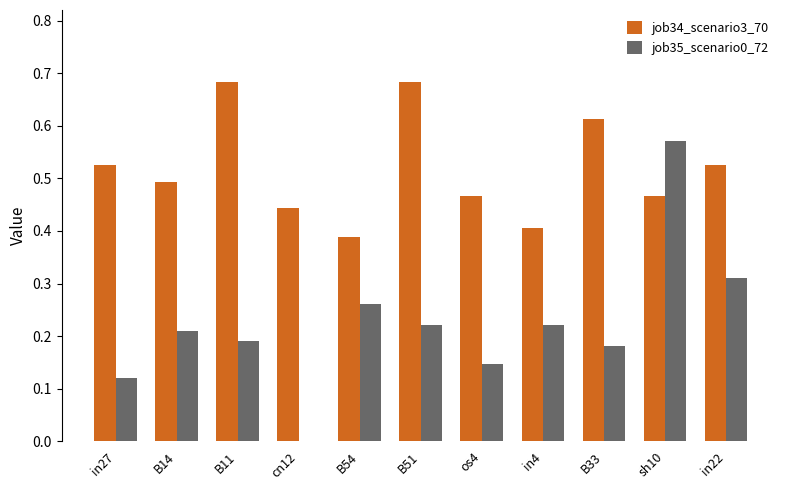

Which series changed the most between in27 and in22?

job35_scenario0_72